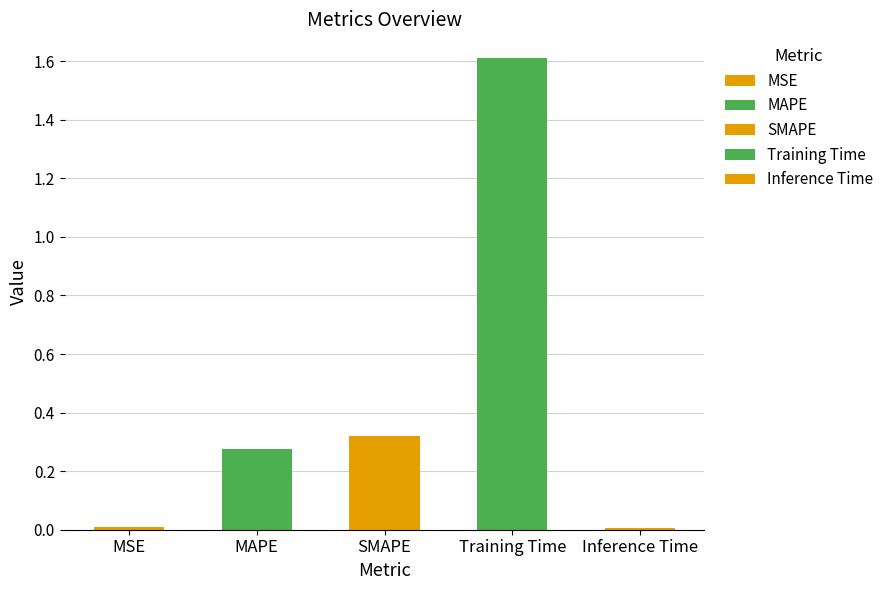

How many bars are there in total?

5